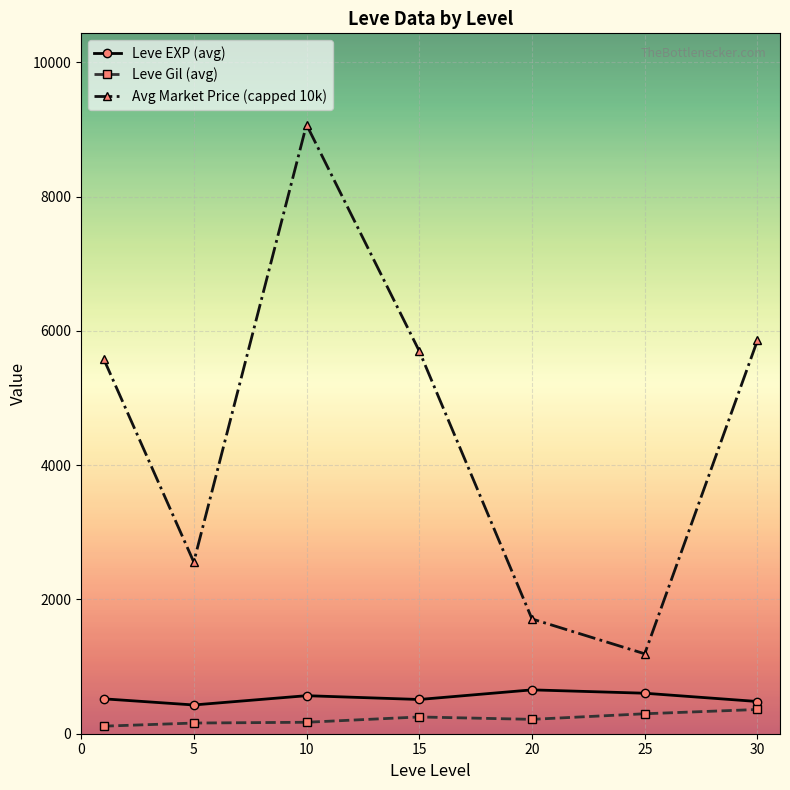

What is the lowest value of the Avg Market Price (capped 10k) series?

1190.7